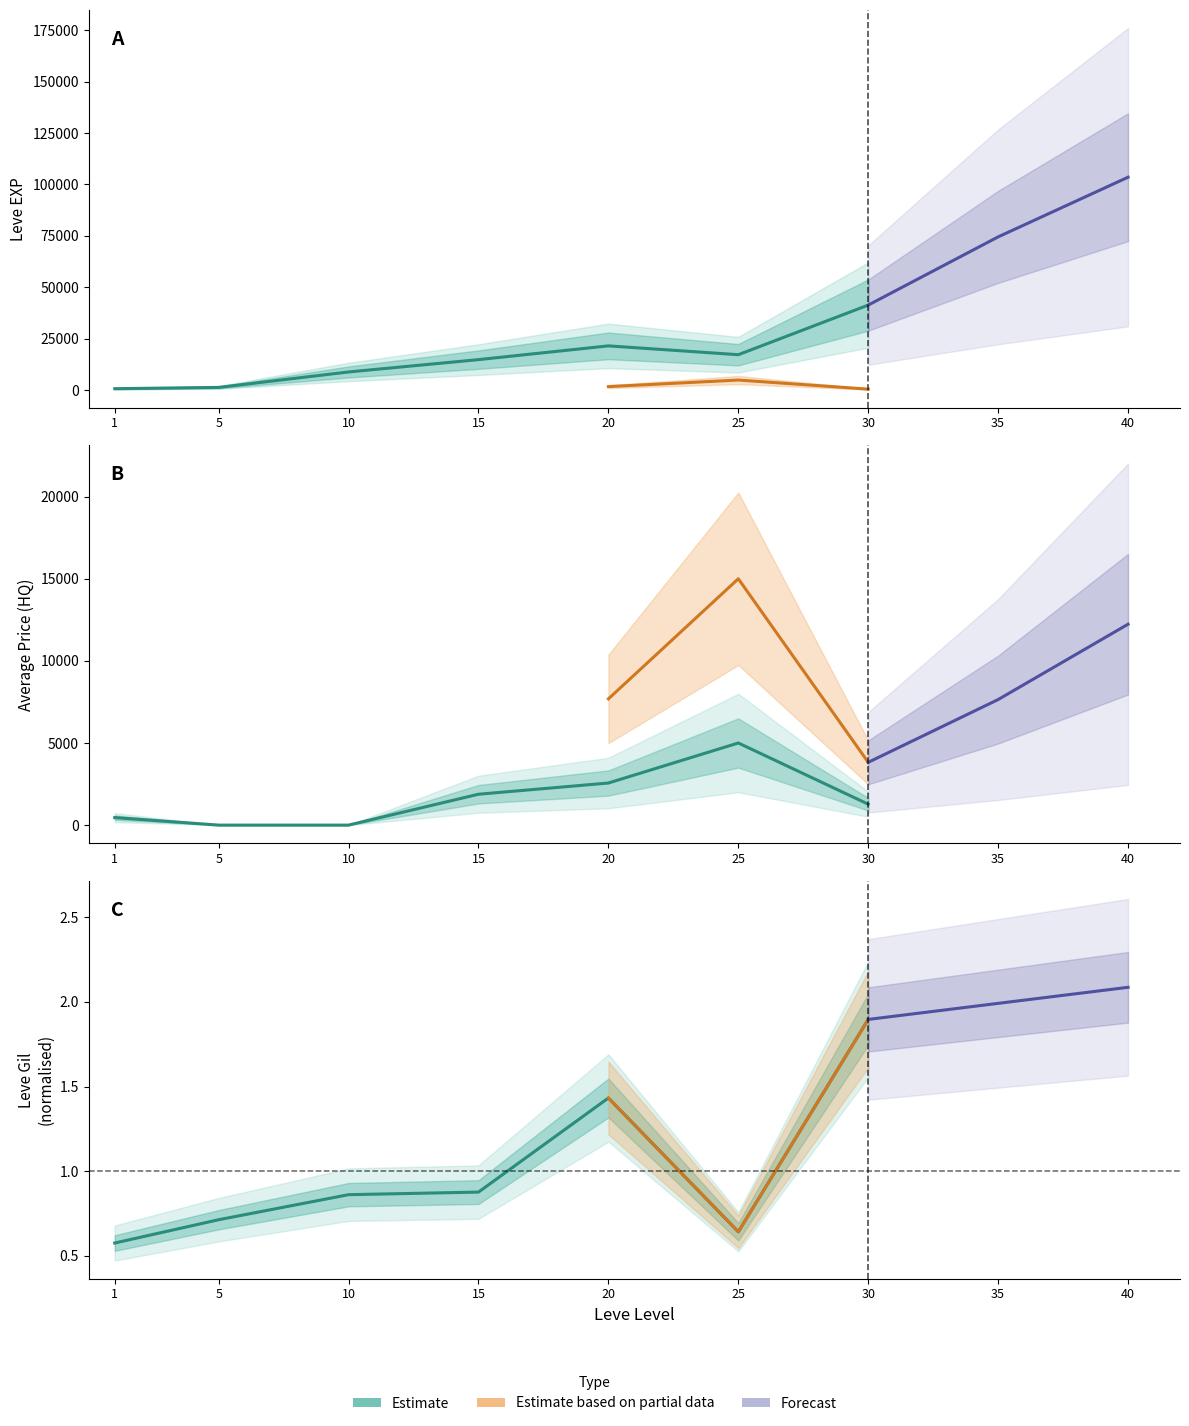

At which category is the sum across all series the highest?

30